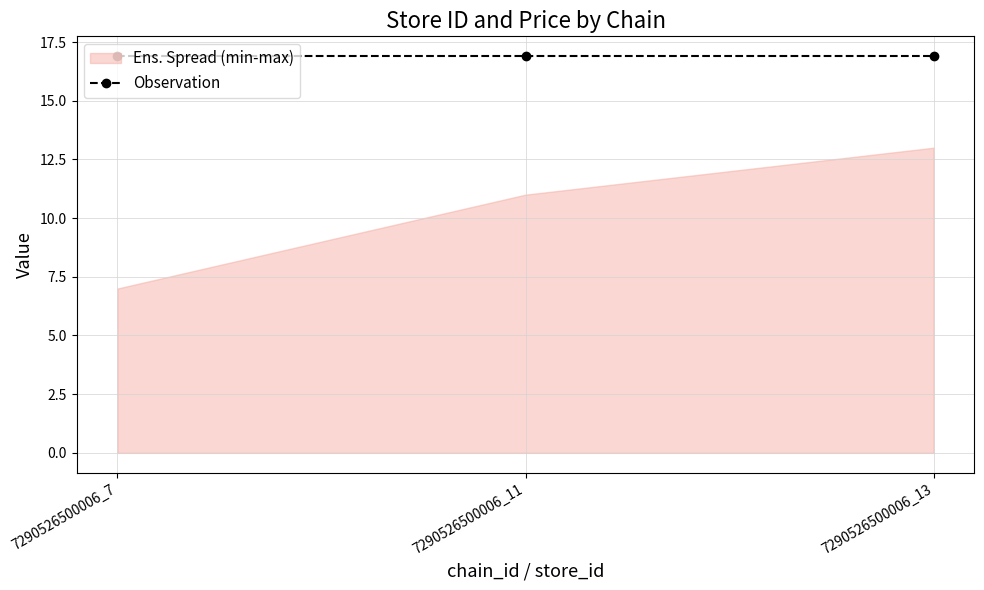

At which label does price reach its peak?

7290526500006_7